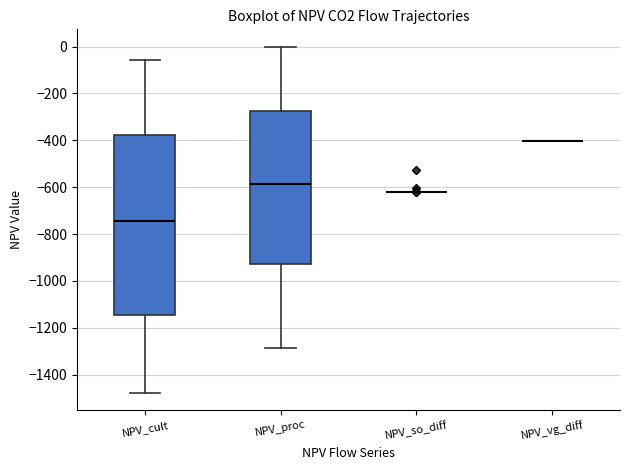

Reading left to right, read every box against the y-axis: the position of its median line, the range the box covers, and the ends of its whiskers. The values are not printed on the chart, so give them approximately, as read against the axis.

NPV_cult: median -740, box -1140 to -380, whiskers -1480 to -60
NPV_proc: median -580, box -920 to -280, whiskers -1280 to 0
NPV_so_diff: box collapsed to a line at -620, whiskers -620 to -620
NPV_vg_diff: box collapsed to a line at -400, whiskers -400 to -400